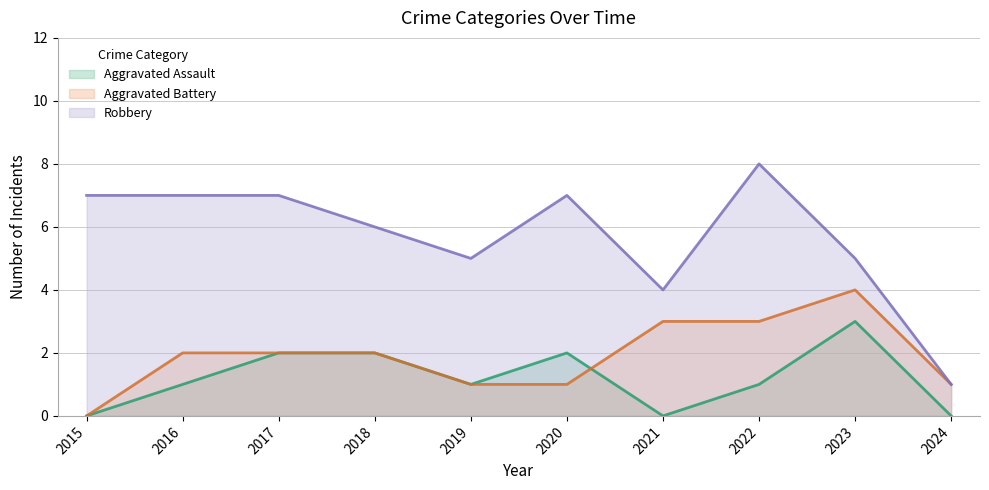

How many interior local peaks does the Robbery series have?

2